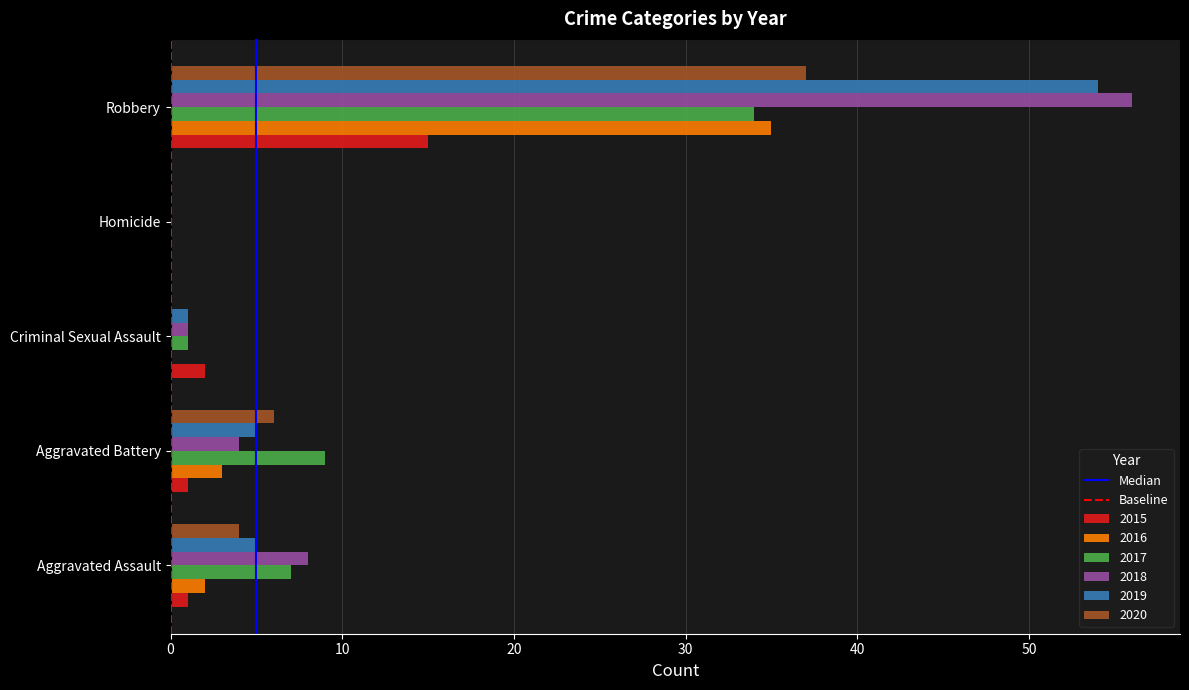

Which category has the highest value in the 2019 series?

Robbery